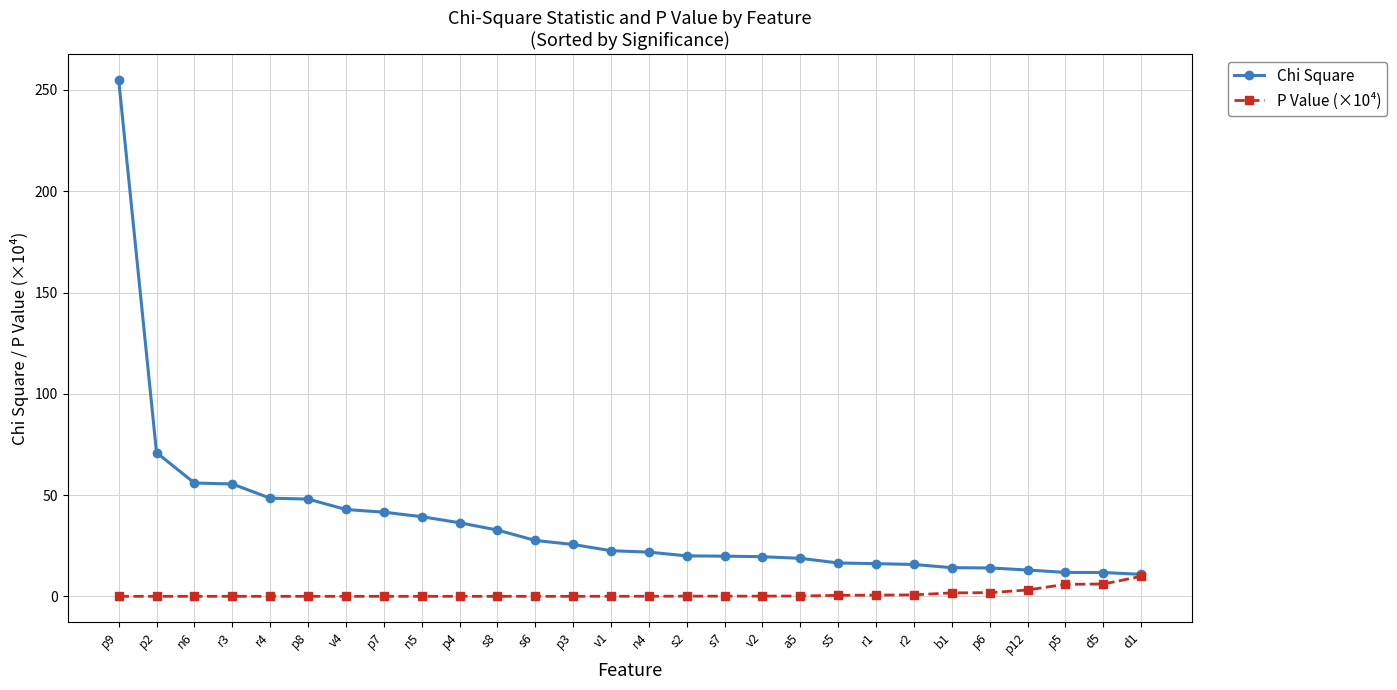

What is the difference between the maximum and minimum values in the P Value (×10⁴) series?

9.9